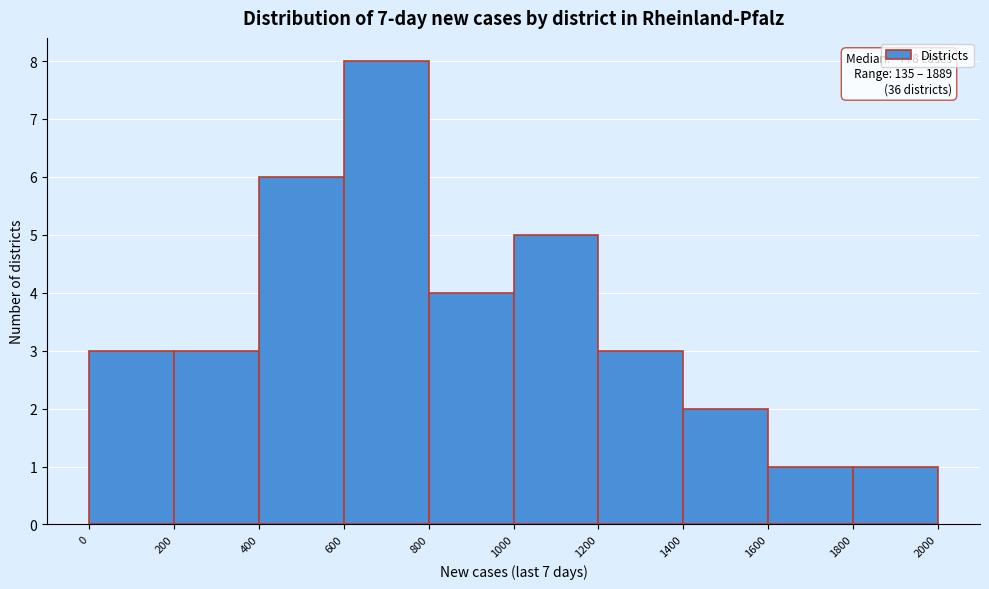

Over which range of the x-axis is the bar tallest?

600 to 800